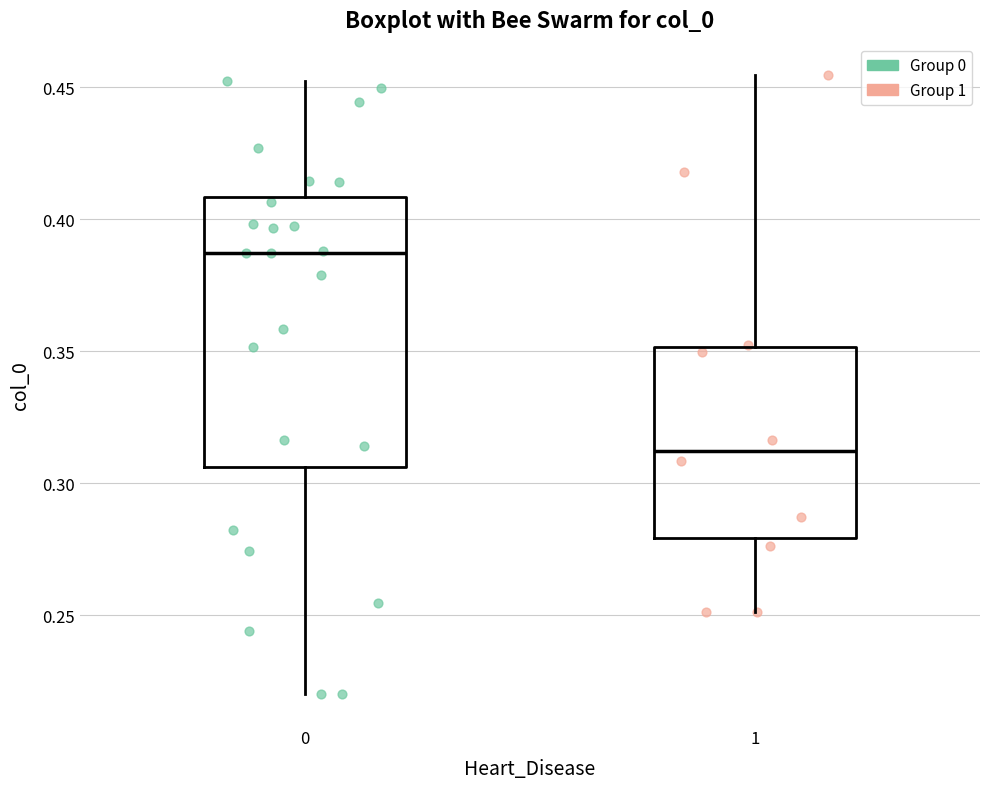

Where does the upper whisker of the box at x = 1 end on the y-axis? The values are not printed on the chart, so give them approximately, as read against the axis.

0.455